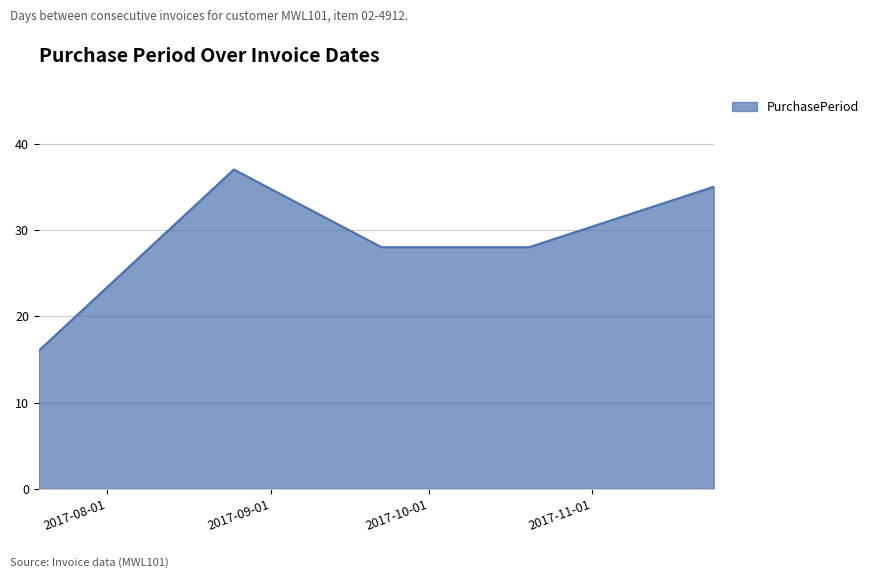

How many categories are shown in the chart?

5